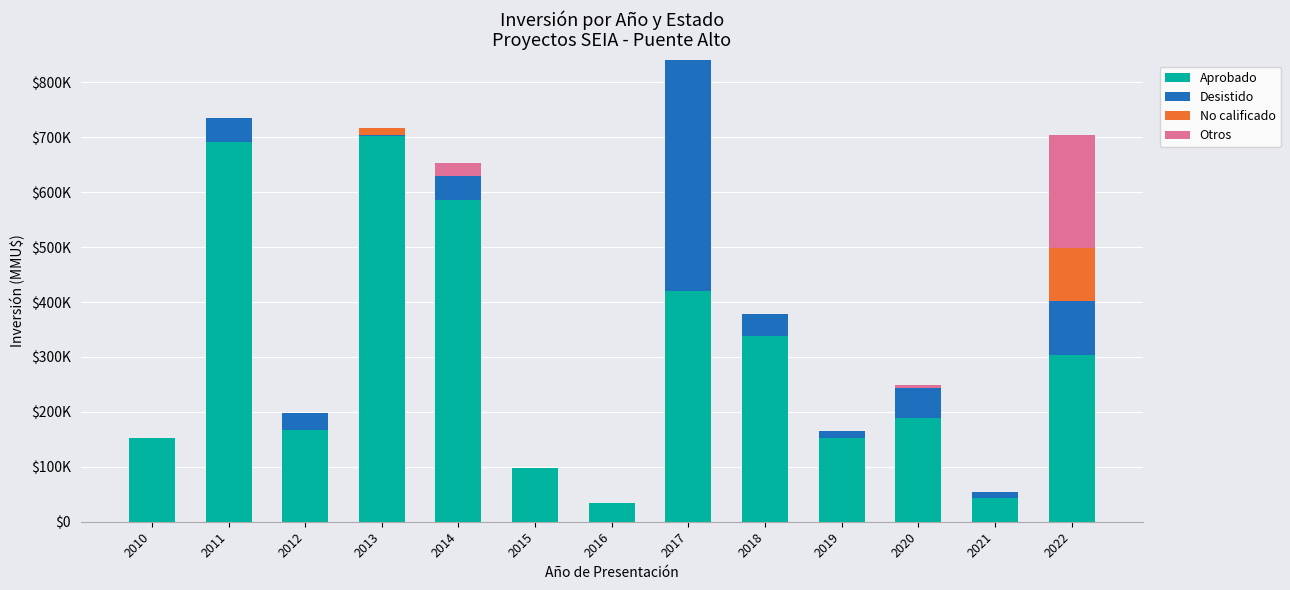

What is the average value of the Aprobado series?

298099